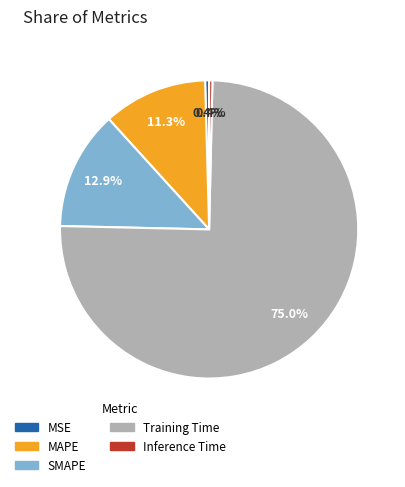

Which category has the biggest portion of the pie?

Training Time